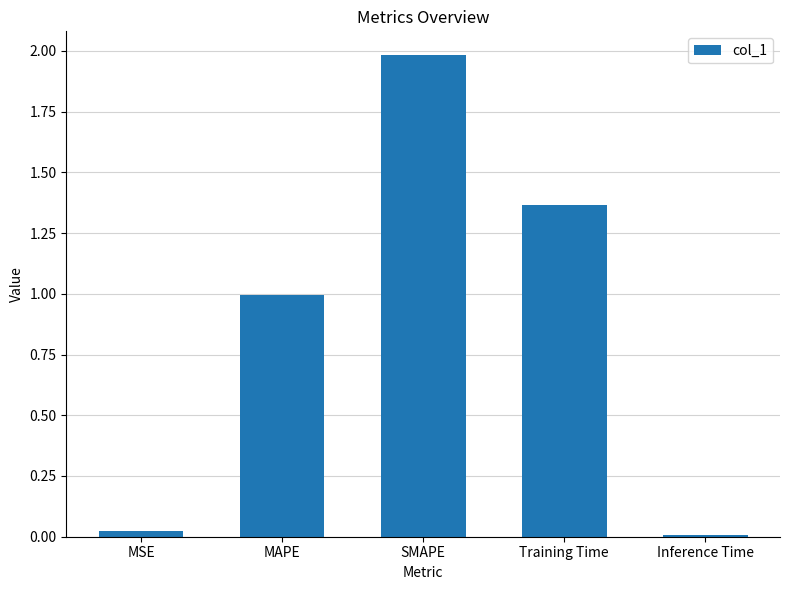

Read the value at SMAPE.

2.0